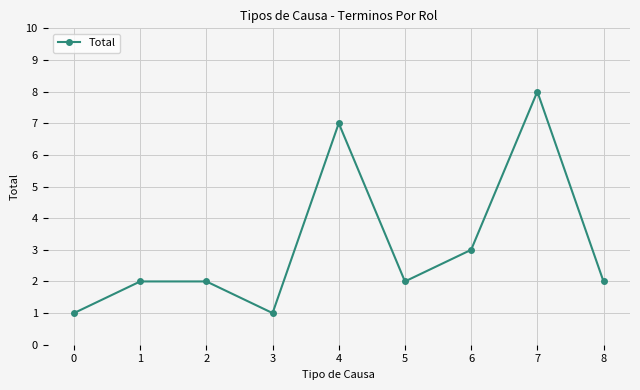

The chart shows a value of 2 at 3. True or false?

False